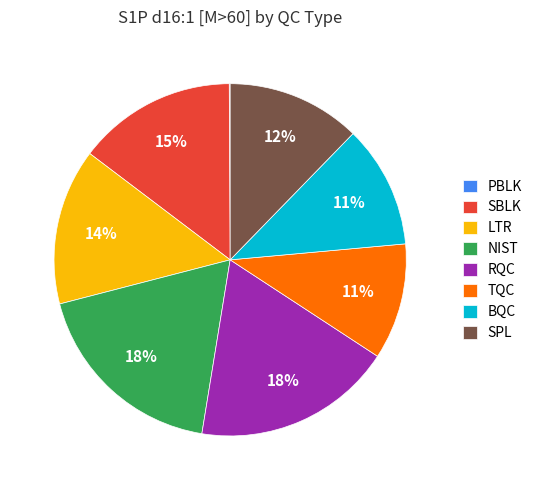

Is there any slice that represents more than half of the pie?

No